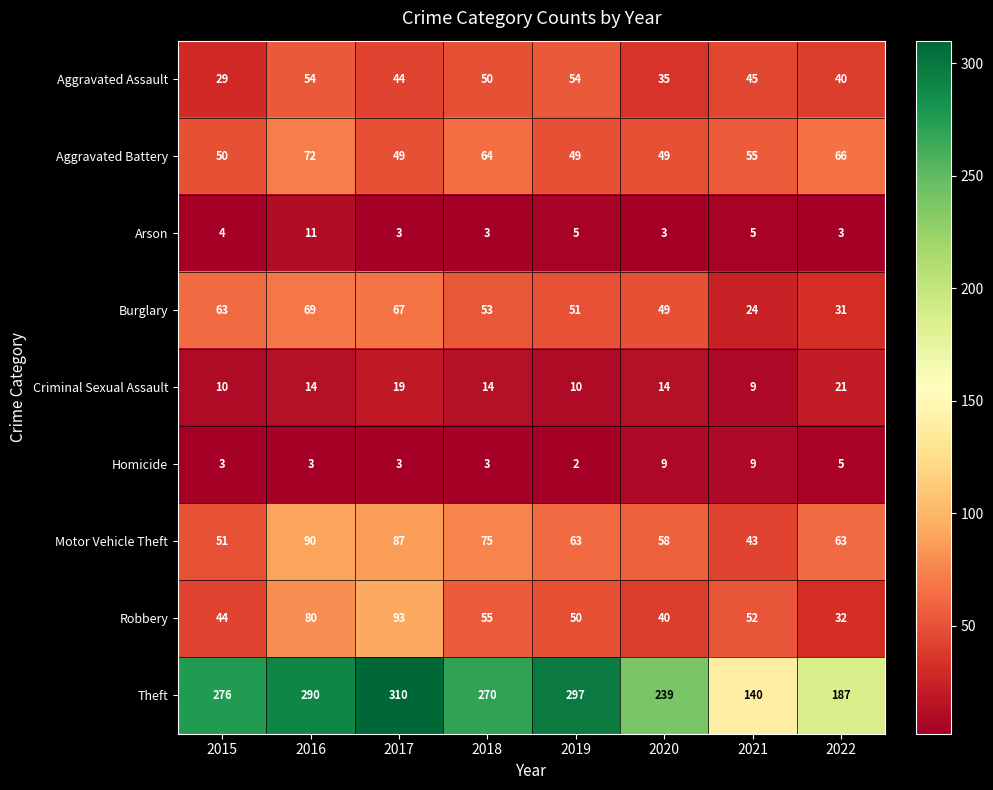

How many data points in Burglary are less than 53?

4